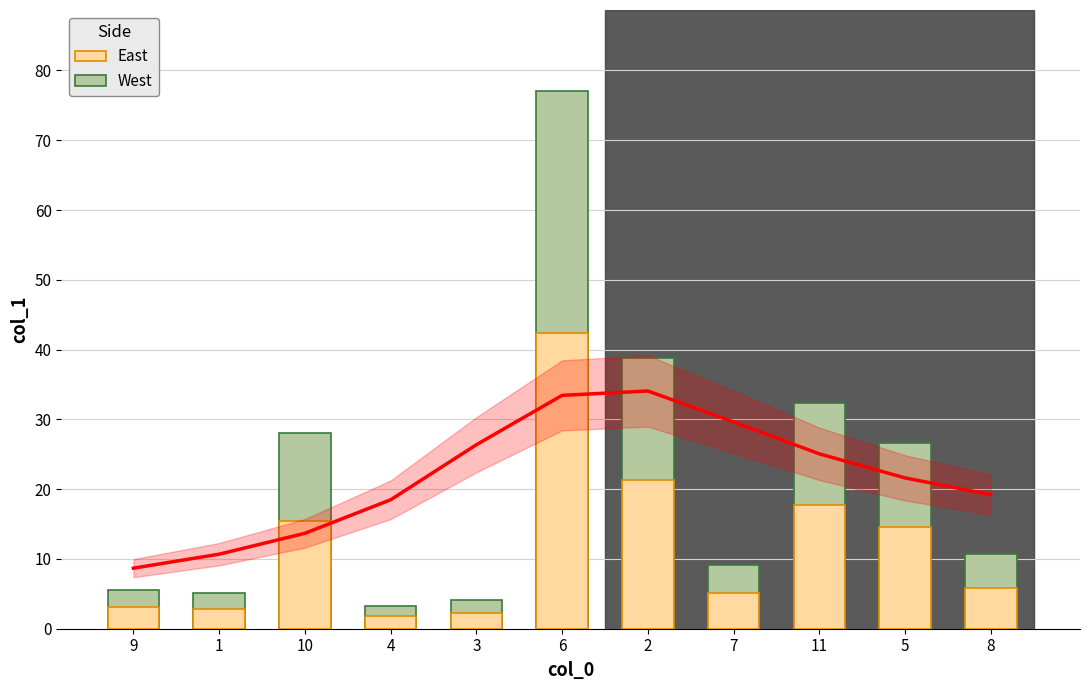

What position from the right is 5?

2